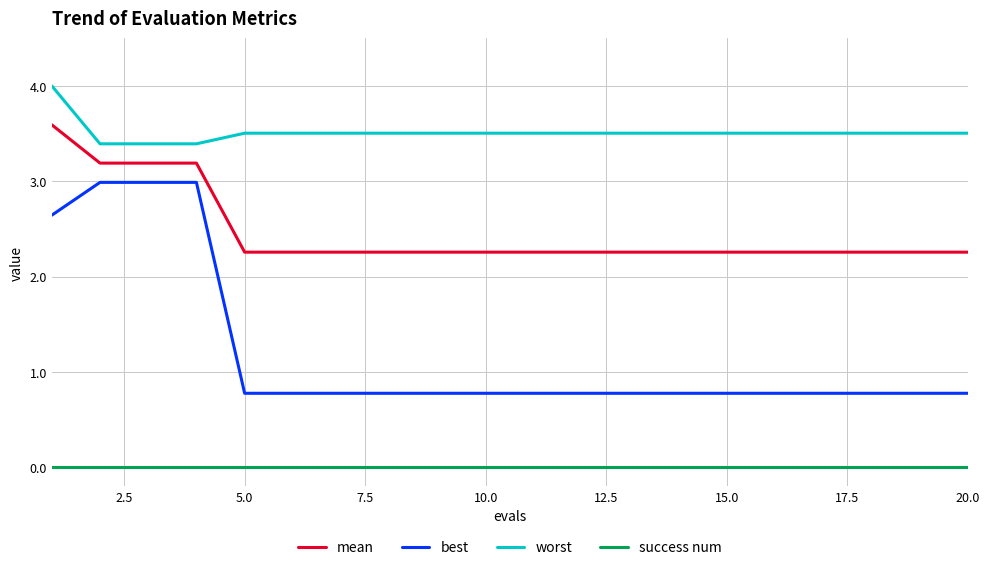

True or false: success num and mean intersect in this chart.

False